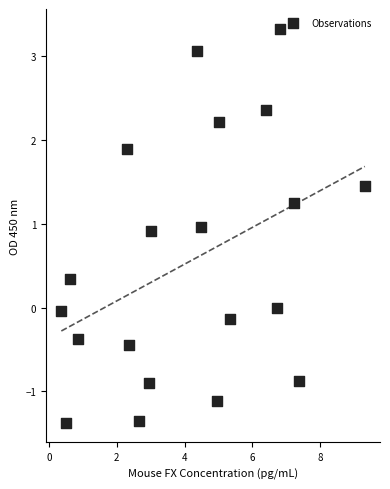

What is the range of X values (max minus min)?

8.9